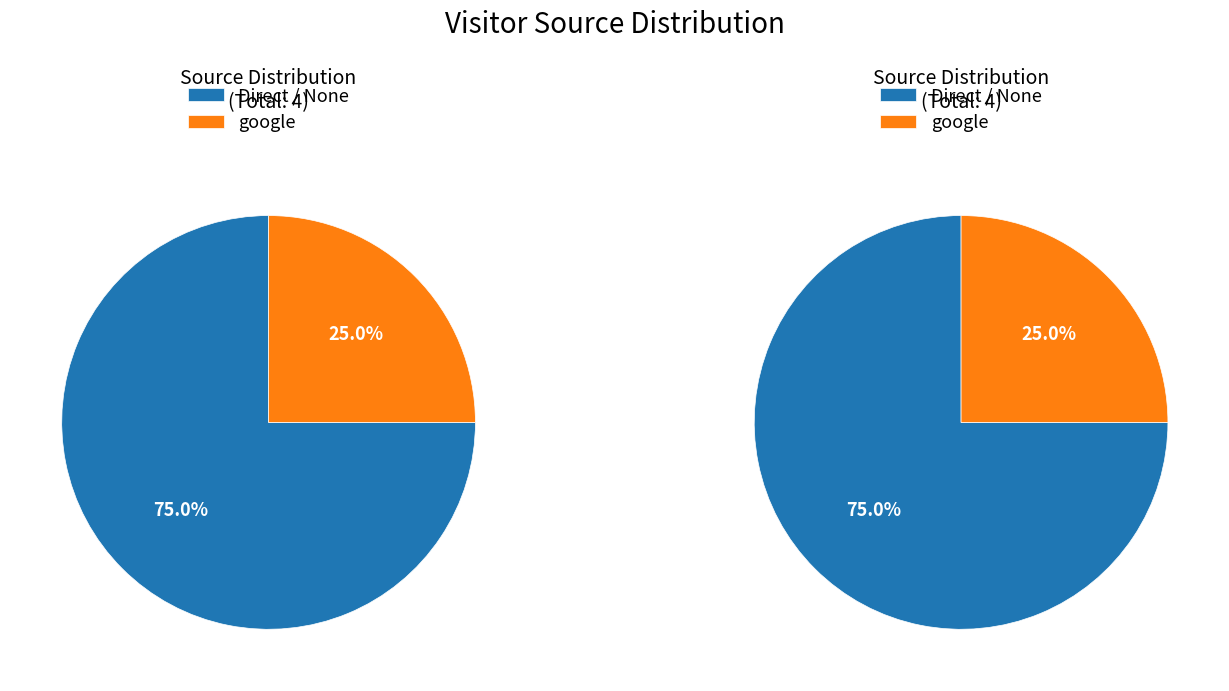

What is the majority slice?

Direct / None